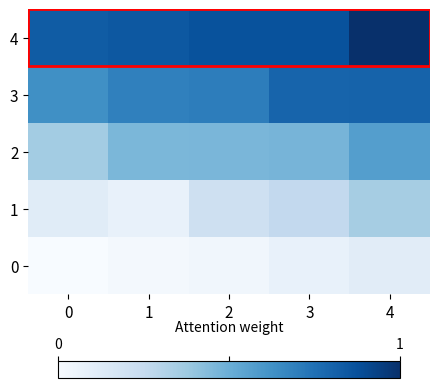

Between 0 and 1, which is larger?

1